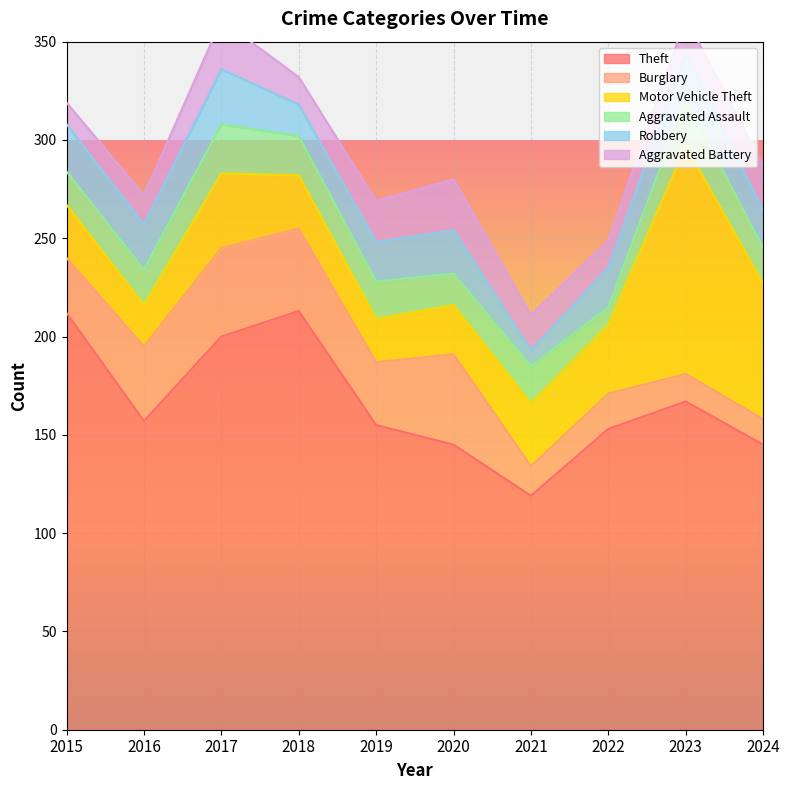

What is the average value of the Aggravated Battery series?

18